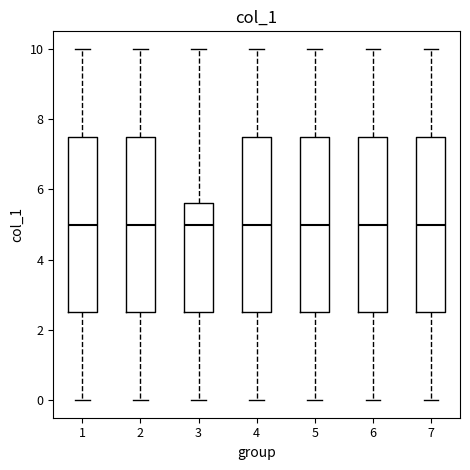

Where does the upper whisker of the box at x = 7 end on the y-axis? The values are not printed on the chart, so give them approximately, as read against the axis.

10.0